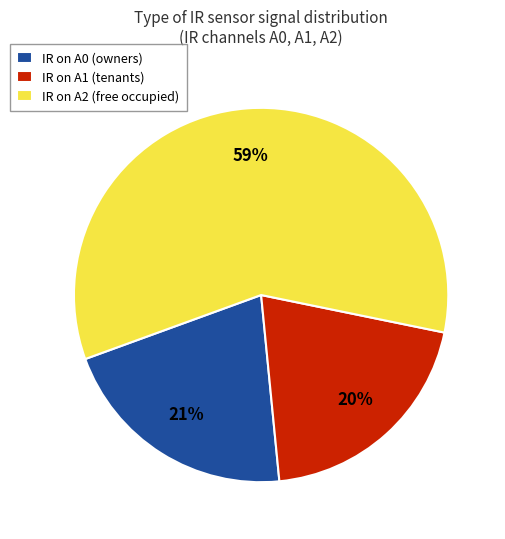

To the nearest percent, what percentage of the pie is IR on A0 (owners)?

21%